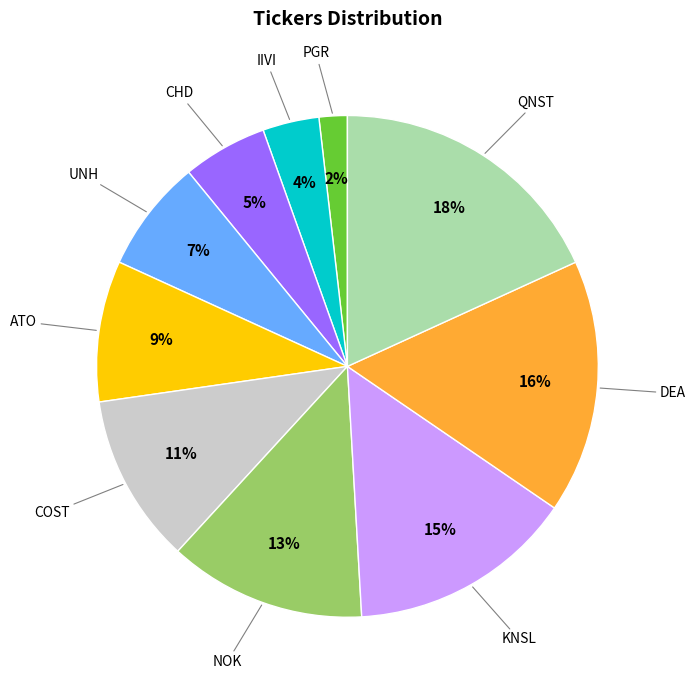

Is there a majority slice in this chart?

No